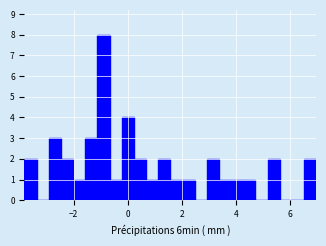

Around what value on the x-axis is the tallest bar? Give the approximate position of its centre, as read against the axis.

-0.8